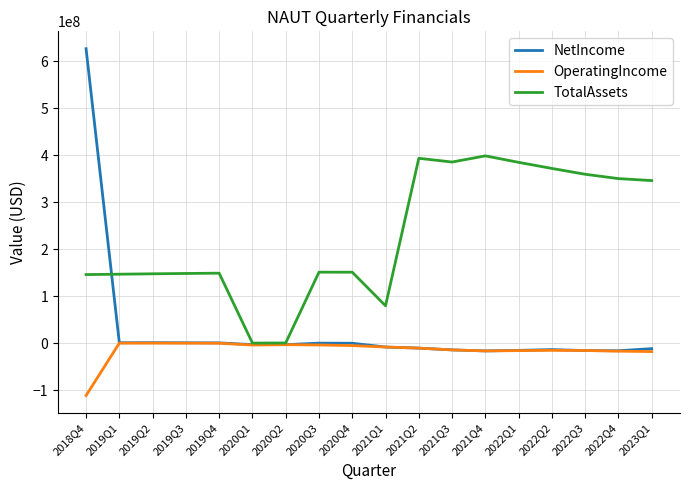

Does the chart display data point markers on the line(s)?

No